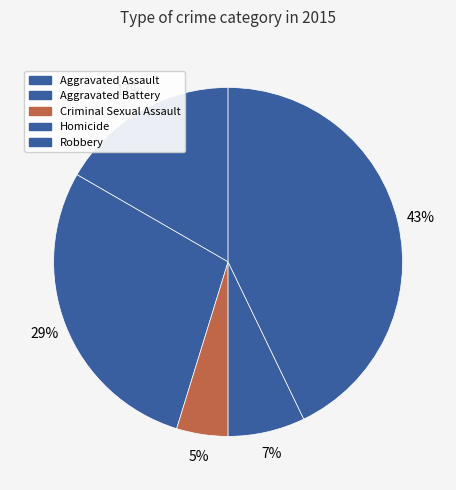

What percentage is the Aggravated Battery slice, to the nearest percent?

29%